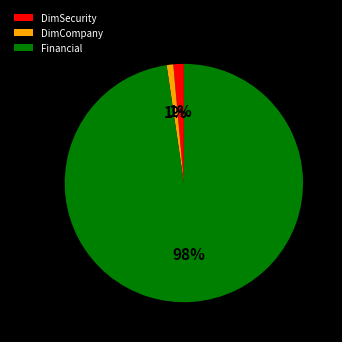

Is DimSecurity the majority of the pie?

No